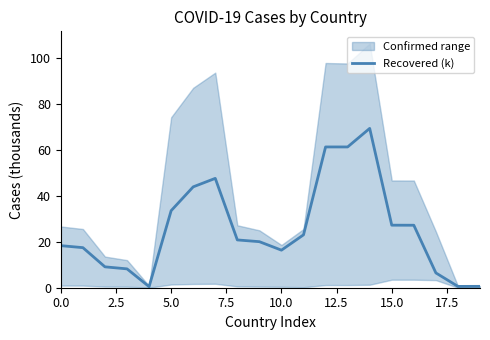

Is it true that the value at 13 is 81.7?

False